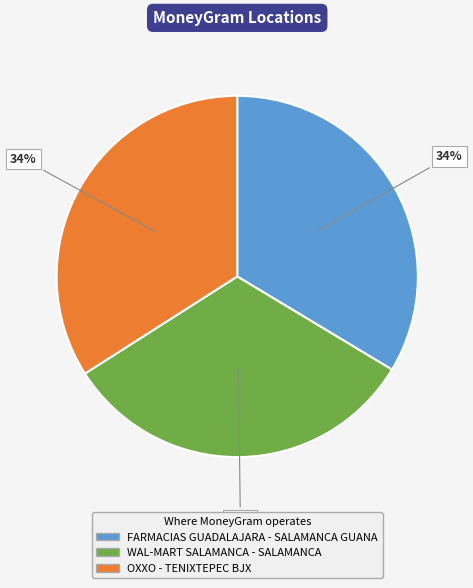

Between WAL-MART SALAMANCA - SALAMANCA and FARMACIAS GUADALAJARA - SALAMANCA GUANA, which is larger?

FARMACIAS GUADALAJARA - SALAMANCA GUANA